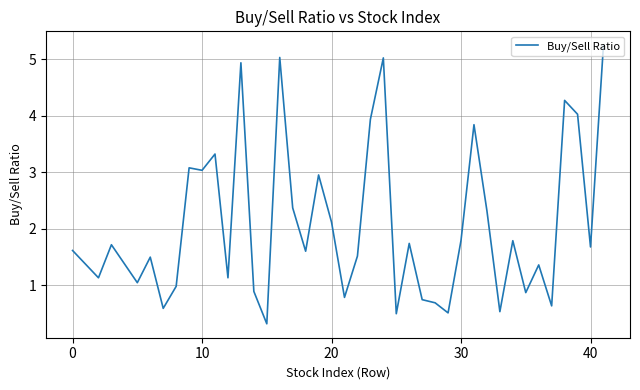

What is the minimum value shown in the chart?

0.3